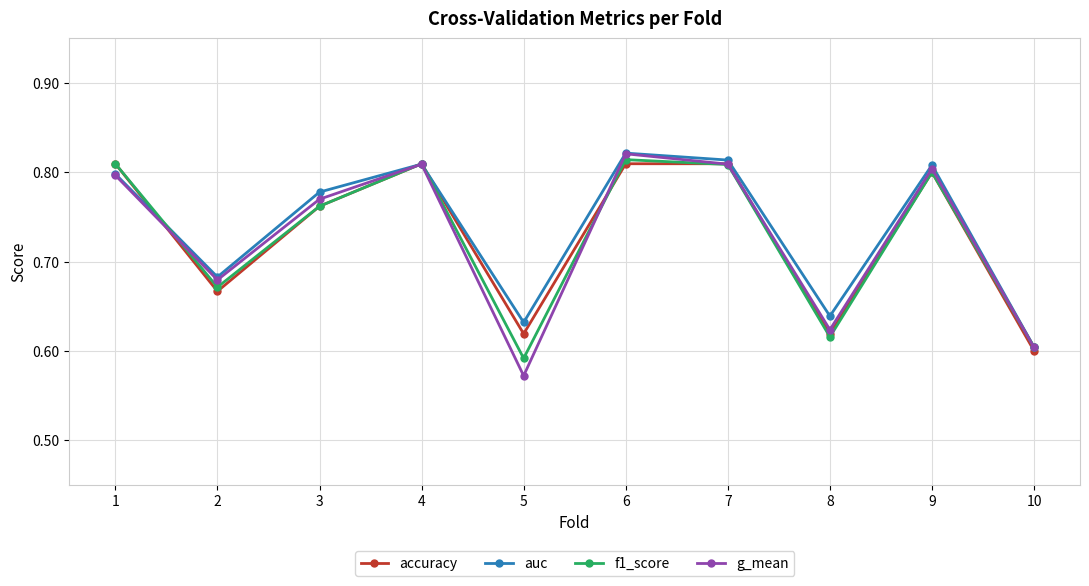

Which category has the lowest value in the f1_score series?

5